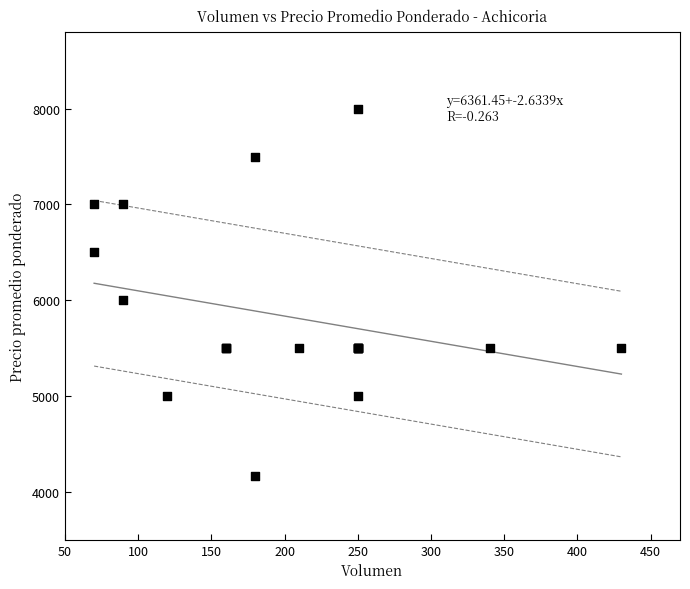

What Y value in the scatter plot is closest to 6083?

6000